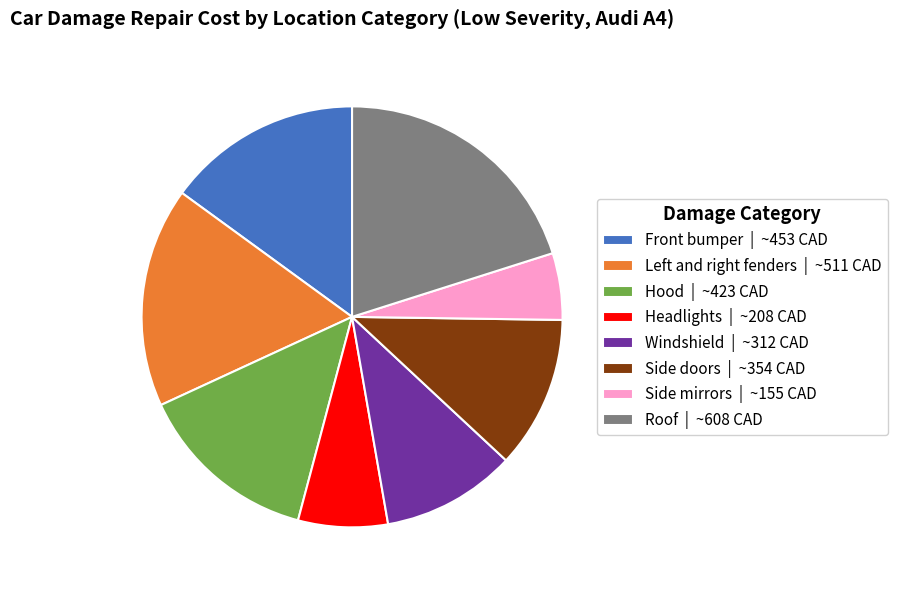

The Side mirrors slice represents 1% of the pie. True or false?

False